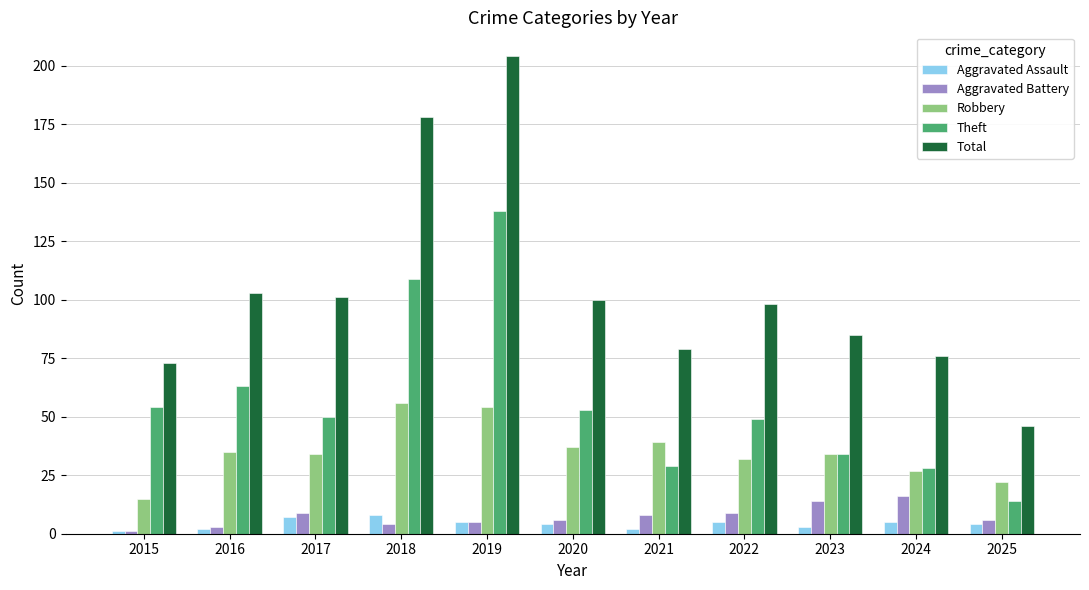

The value of Robbery at 2021 is 8. True or false?

False